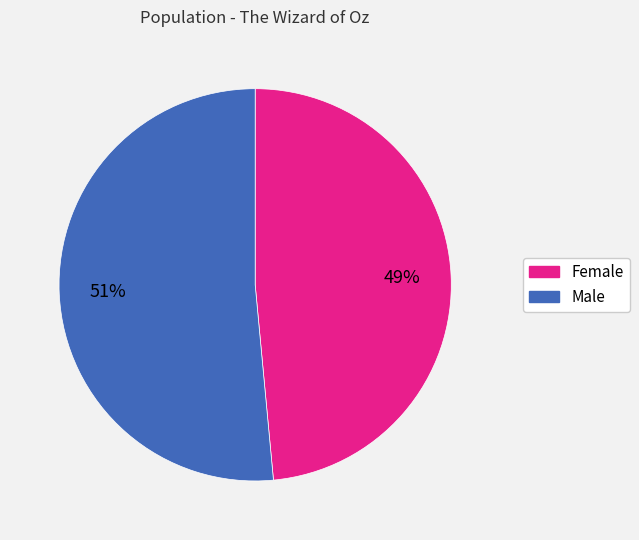

Which category accounts for the majority?

Male